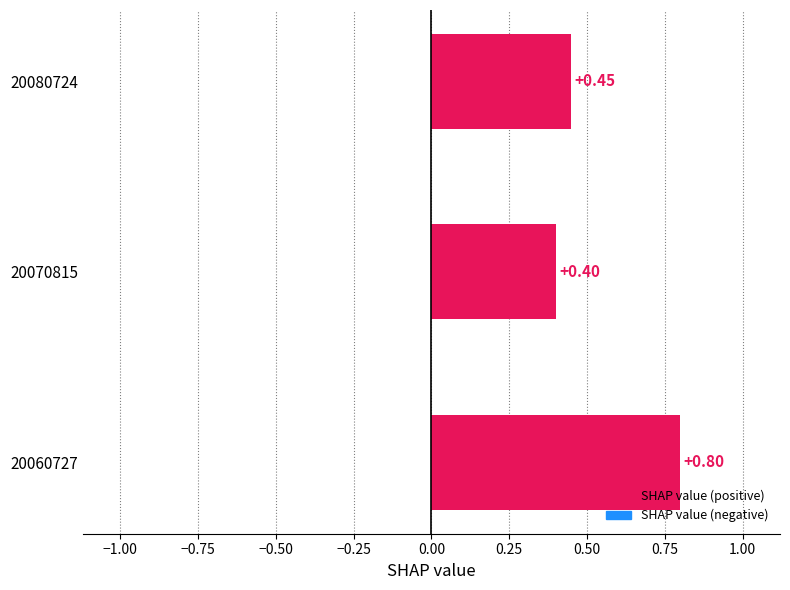

At which category does the chart reach its minimum across all series?

20070815